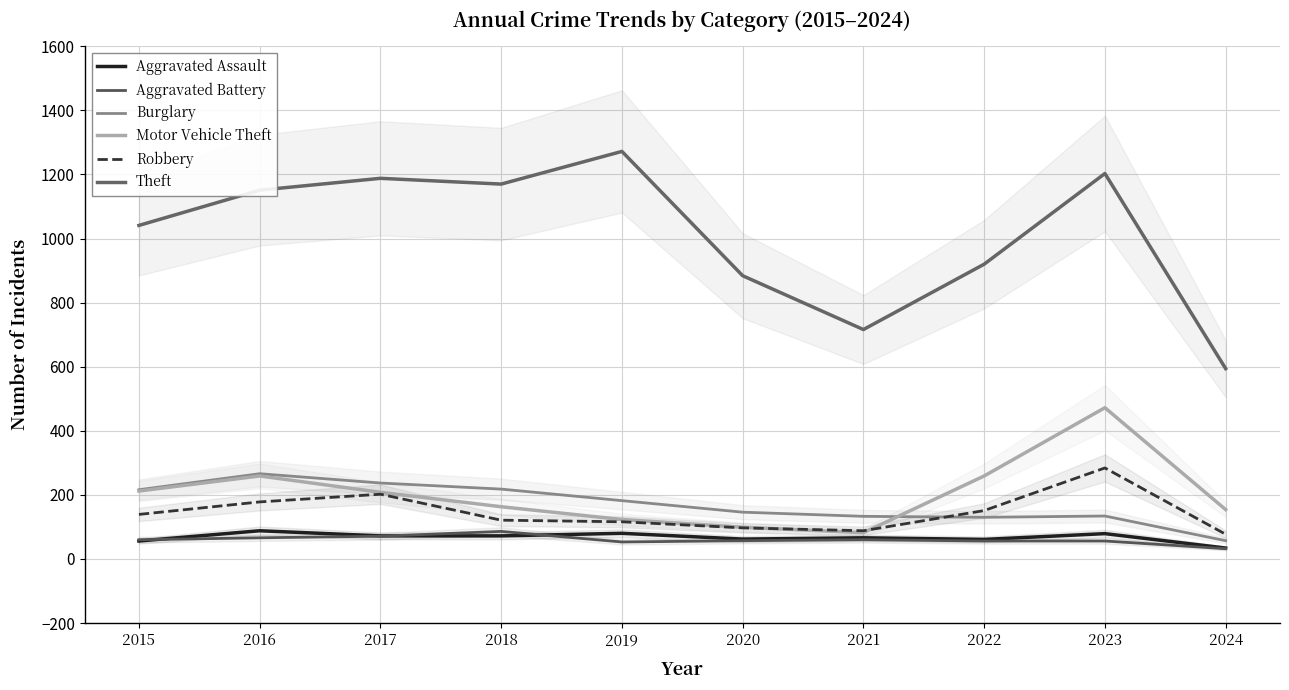

What is the value of the Motor Vehicle Theft point at the 8th from the left?

259